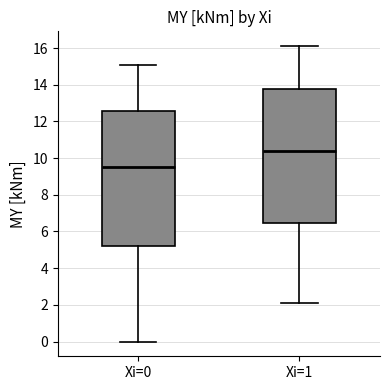

Which box's median line is the highest?

Xi=1